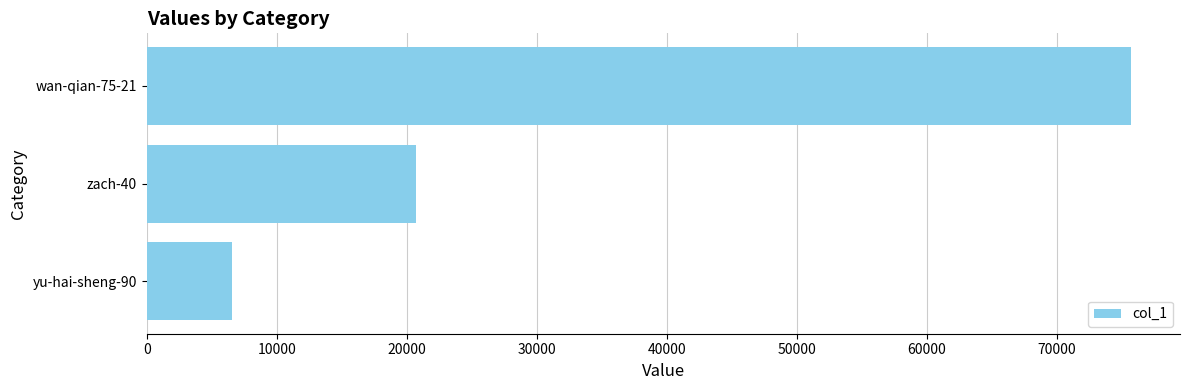

List the labels in order of value, smallest first.

yu-hai-sheng-90, zach-40, wan-qian-75-21